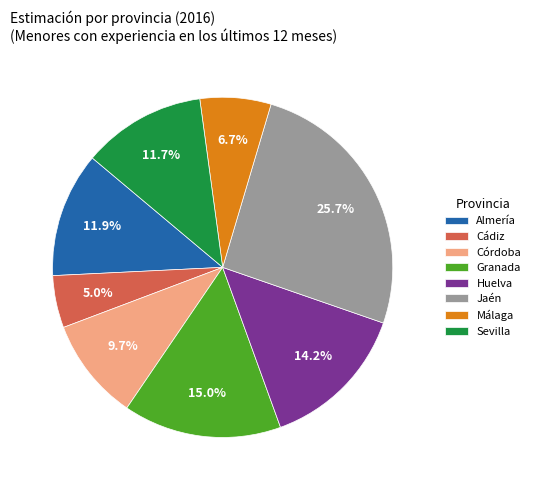

The Málaga slice represents 7% of the pie. True or false?

True